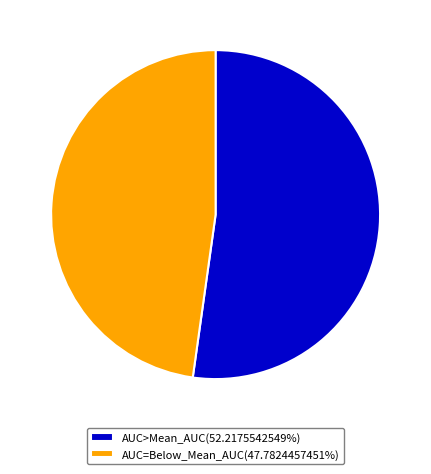

Do AUC>Mean_AUC(52.2175542549%) and AUC=Below_Mean_AUC(47.7824457451%) together represent more than half of the pie?

Yes